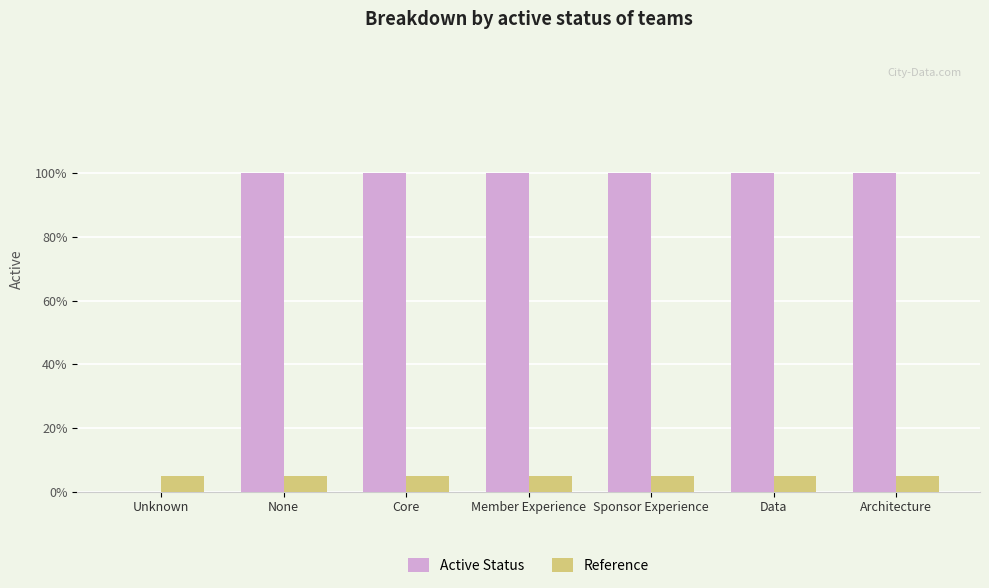

At which label does Reference reach its peak?

Unknown